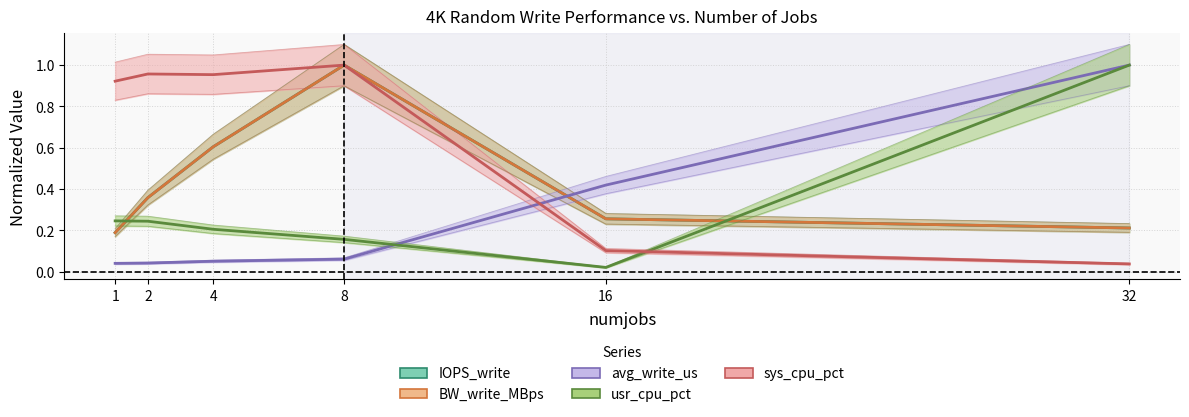

What is the maximum value shown in the chart?

1.0